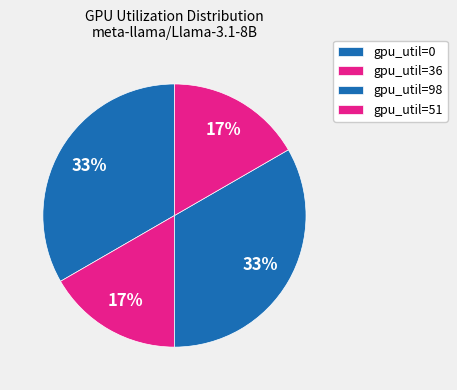

How many slices are in this pie chart?

4